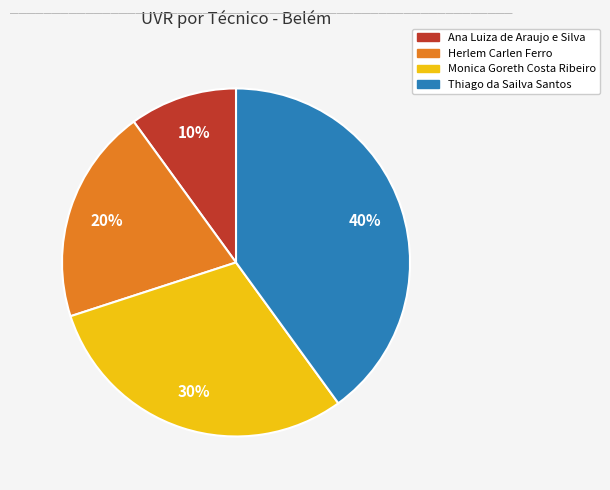

Rank the categories by value from highest to lowest.

Thiago da Sailva Santos, Monica Goreth Costa Ribeiro, Herlem Carlen Ferro, Ana Luiza de Araujo e Silva